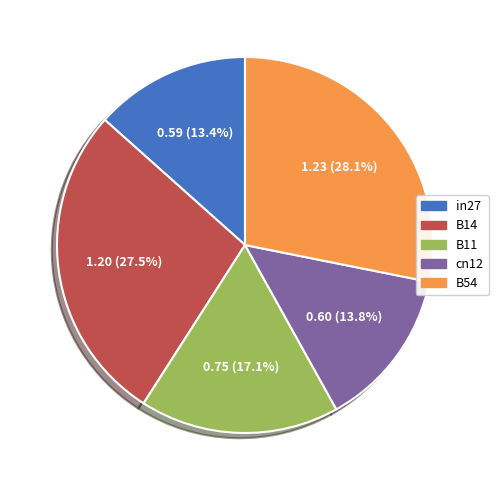

To the nearest percent, what portion does cn12 represent?

14%